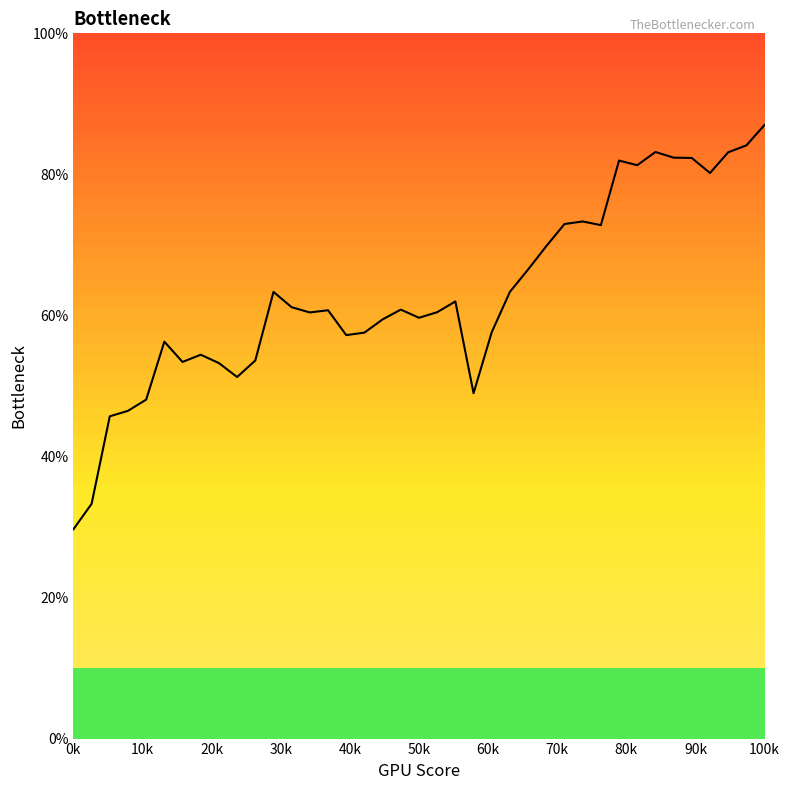

What is the difference between the maximum and minimum values?

57.3